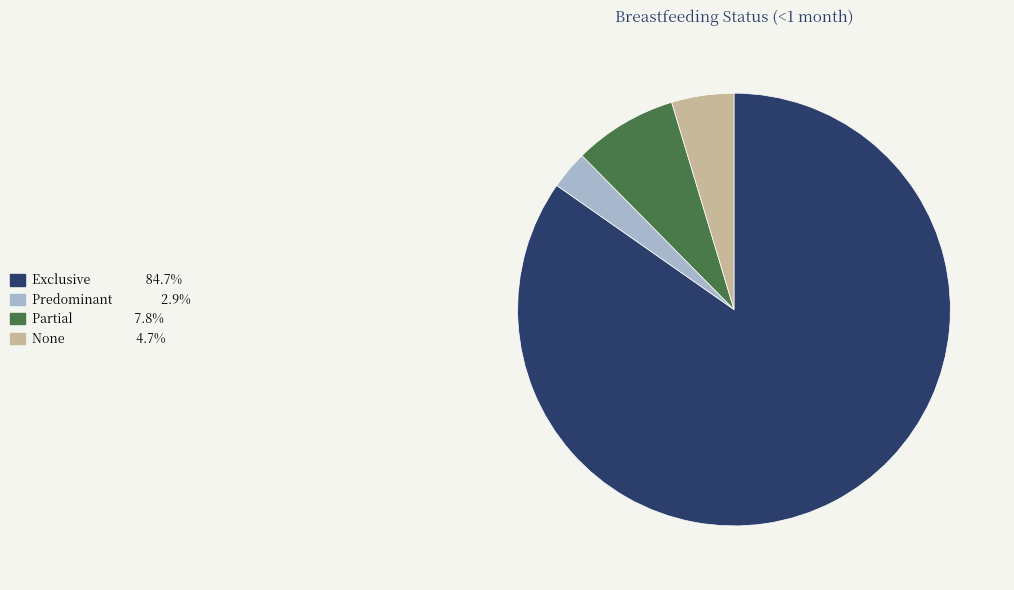

True or false: Exclusive accounts for 76% of the total.

False